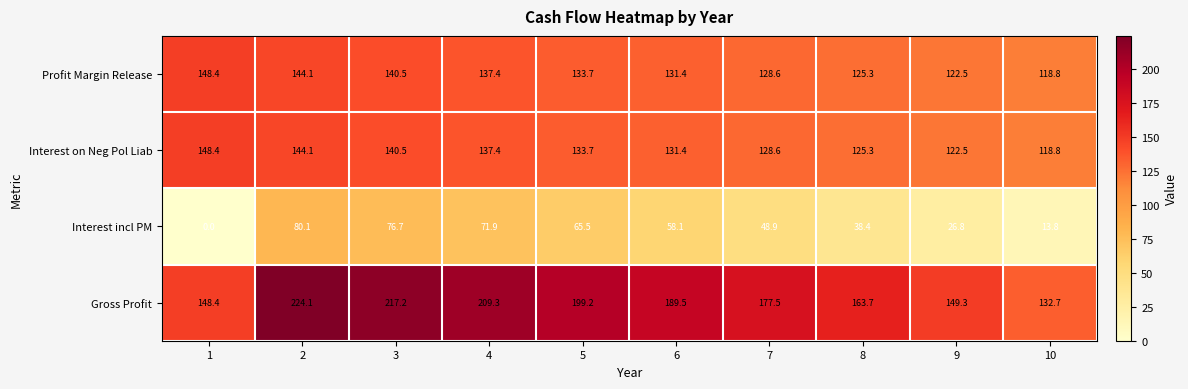

Read the Profit Margin Release value at 3.

140.5